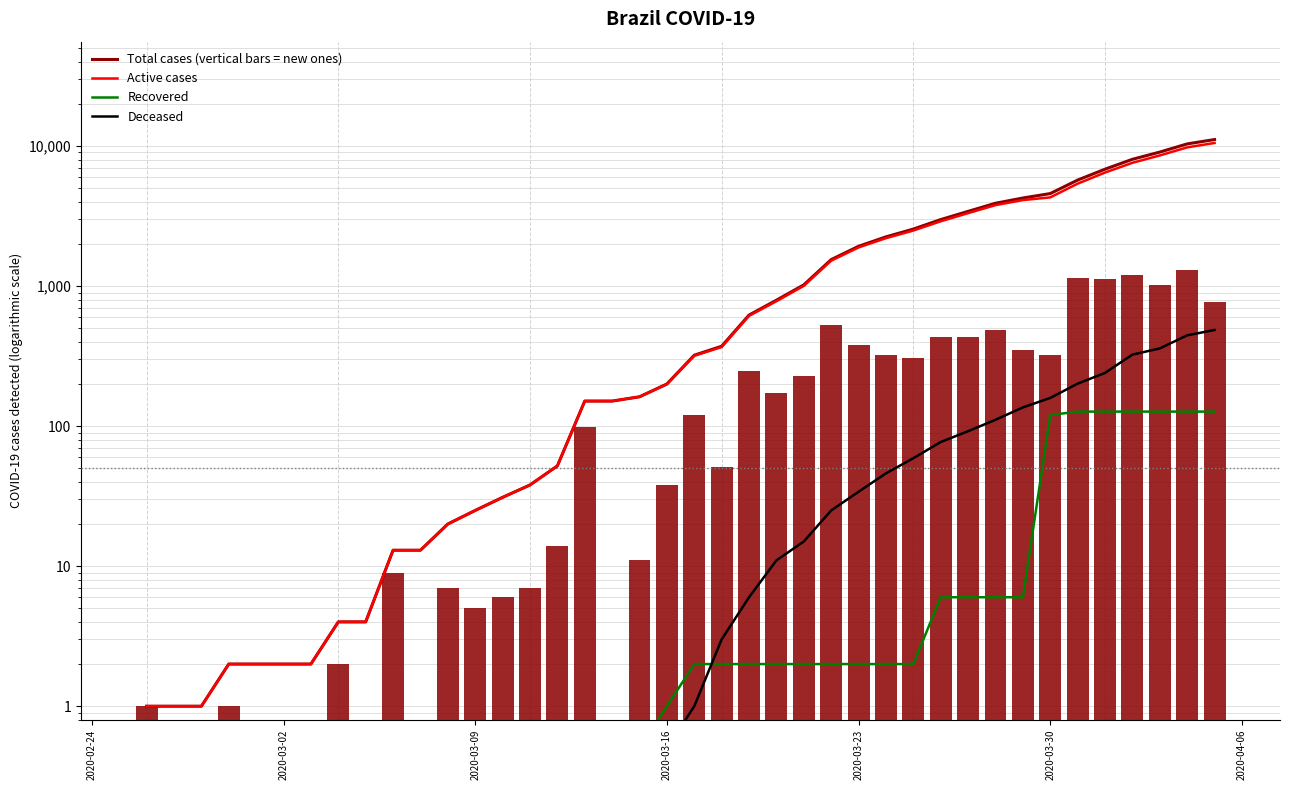

The Total cases (vertical bars = new ones) series shows 15952.1 at 39. True or false?

False